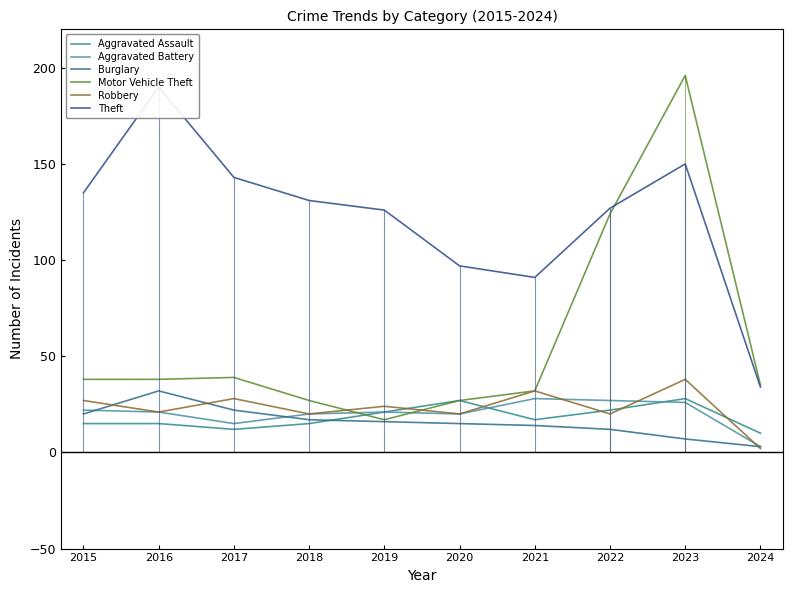

Where is the first local maximum for Theft?

2016